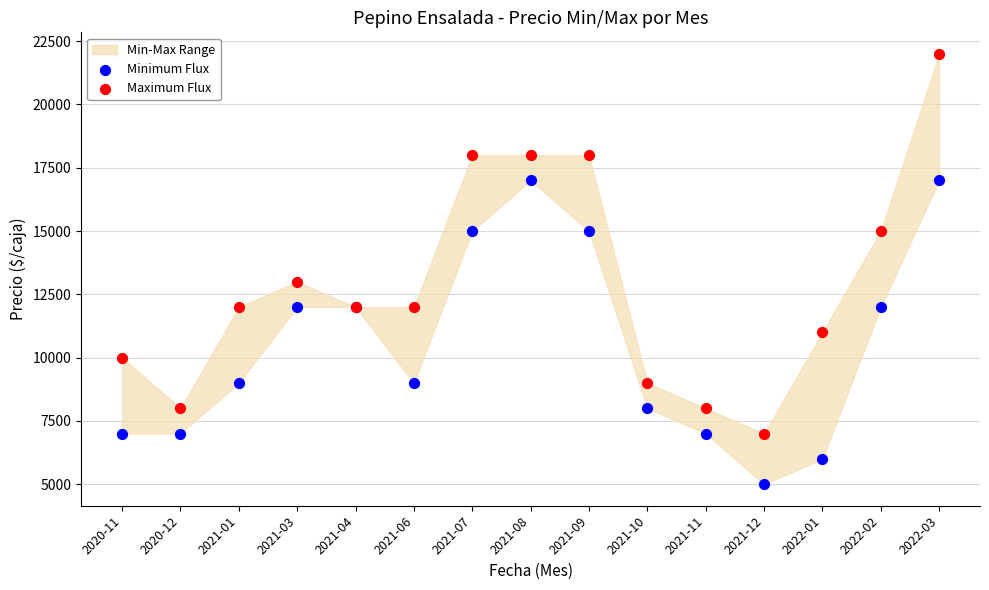

Across all series, what Y value is closest to 13500?

13000